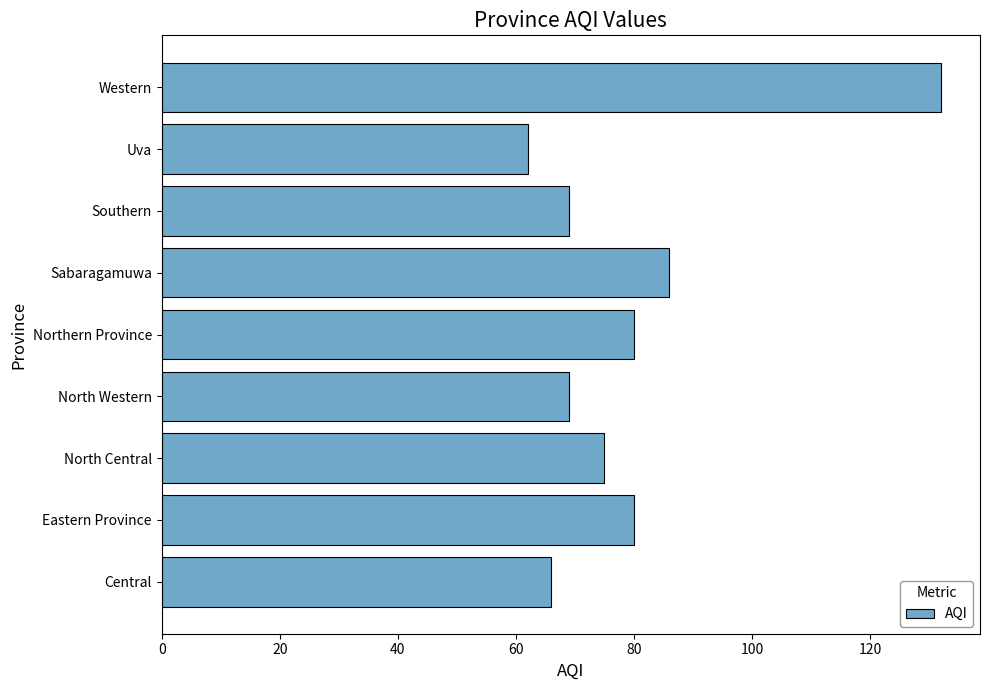

Reading bottom to top, list all the values displayed in this chart.

Central=66	Eastern Province=80	North Central=75	North Western=69	Northern Province=80	Sabaragamuwa=86	Southern=69	Uva=62	Western=132